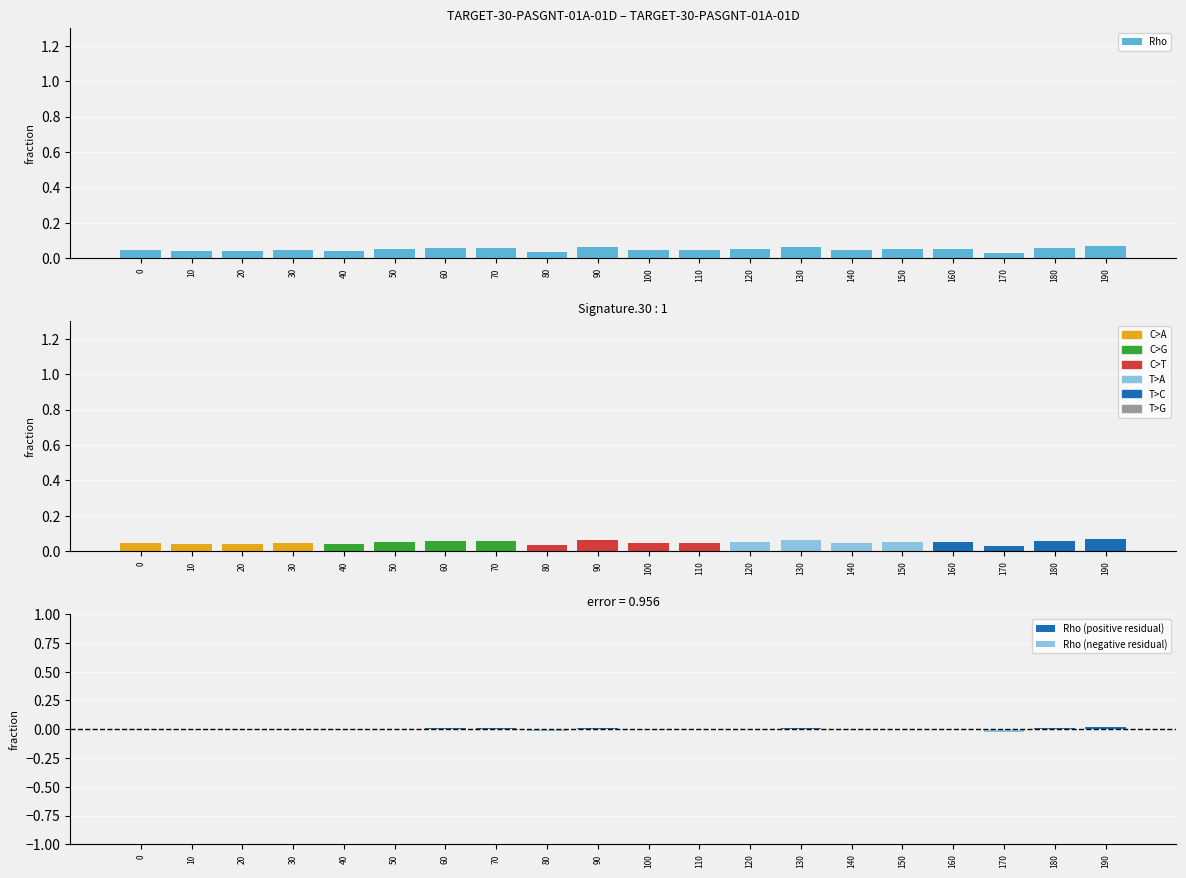

What is the maximum value for Rho?

0.1